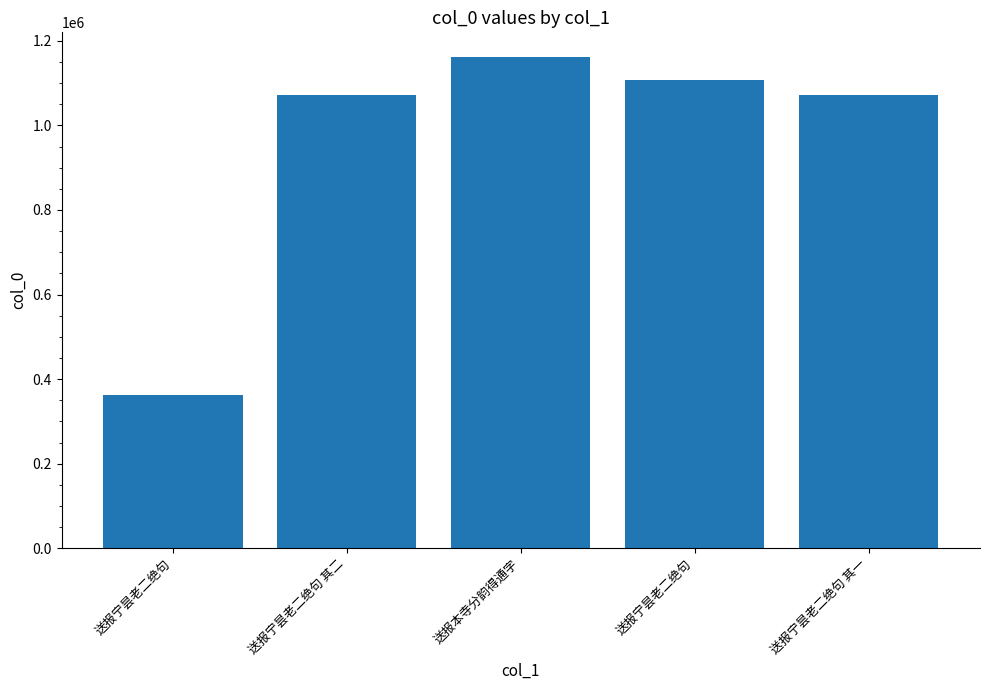

Reading left to right, extract all data points from this chart.

363428	1072404	1162068	1108138	1072403